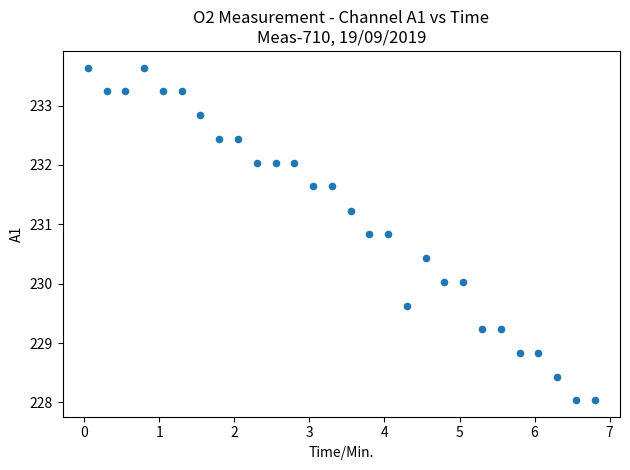

What is the range of Y values (max minus min)?

5.6